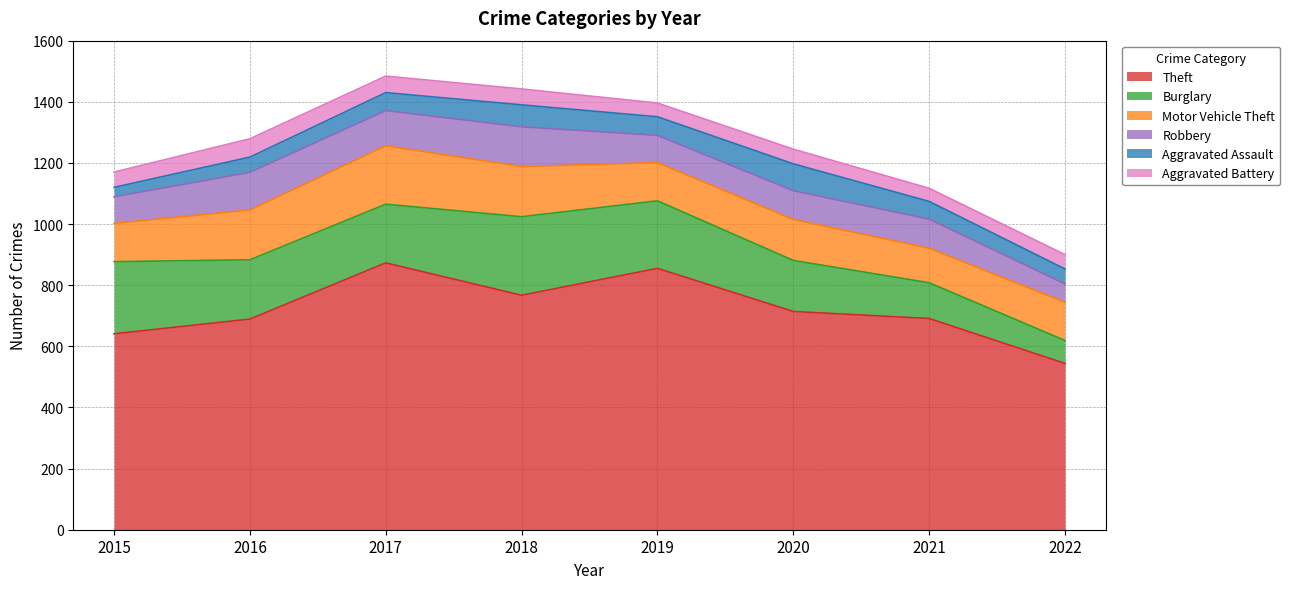

Which category has the highest value across all series?

2017